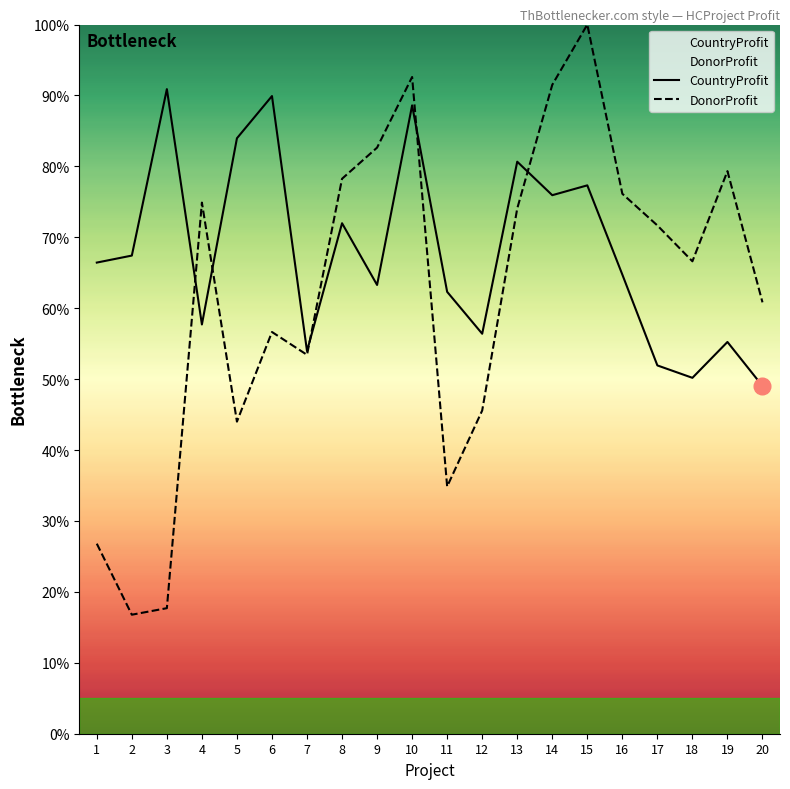

Which series has the largest total across all categories?

CountryProfit